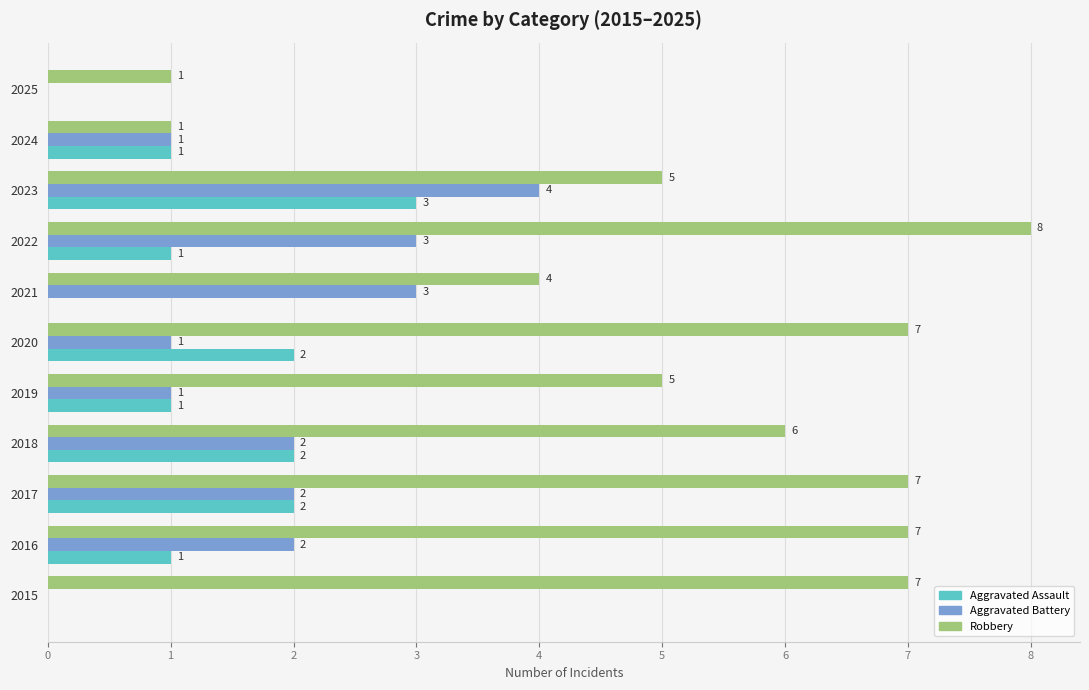

Is it true that Robbery equals 1 at 2025?

True